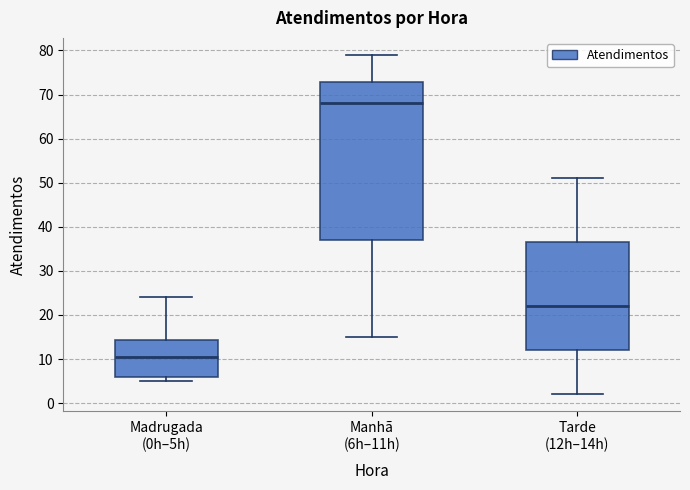

Reading left to right, read every box against the y-axis: the position of its median line, the range the box covers, and the ends of its whiskers. The values are not printed on the chart, so give them approximately, as read against the axis.

Madrugada (0h–5h): median 11, box 6 to 14, whiskers 5 to 24
Manhã (6h–11h): median 68, box 37 to 73, whiskers 15 to 79
Tarde (12h–14h): median 22, box 12 to 37, whiskers 2 to 51